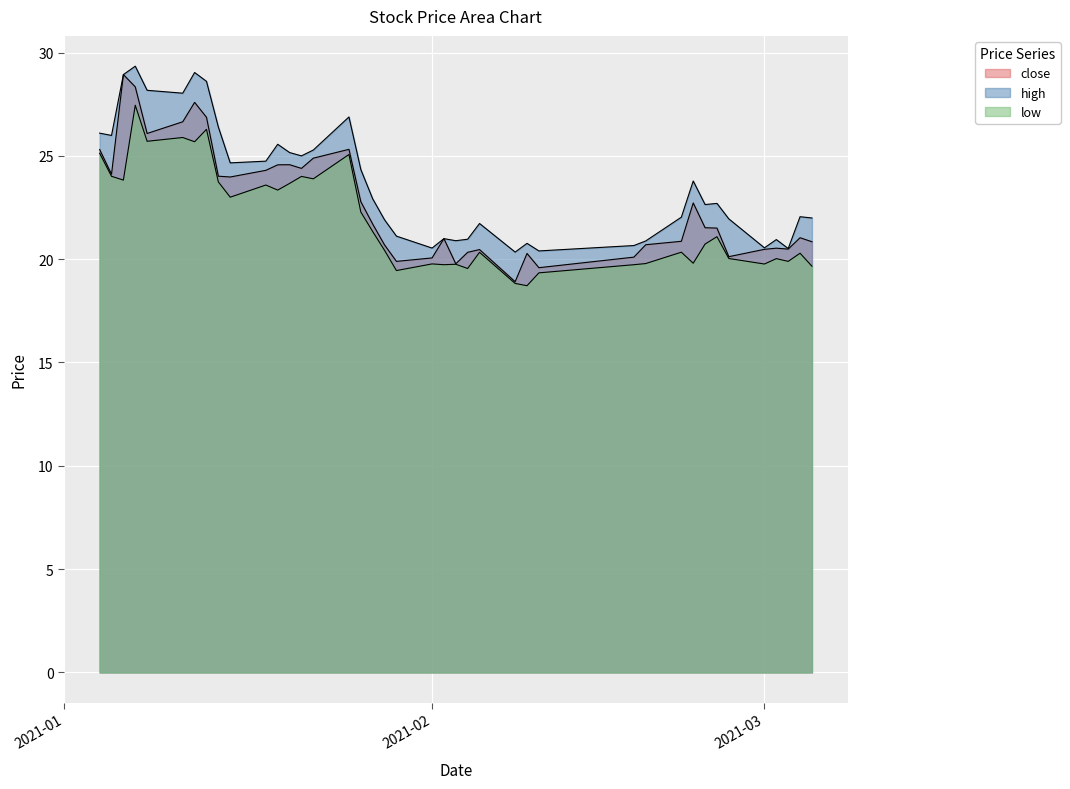

How many values in the low series exceed 20?

26